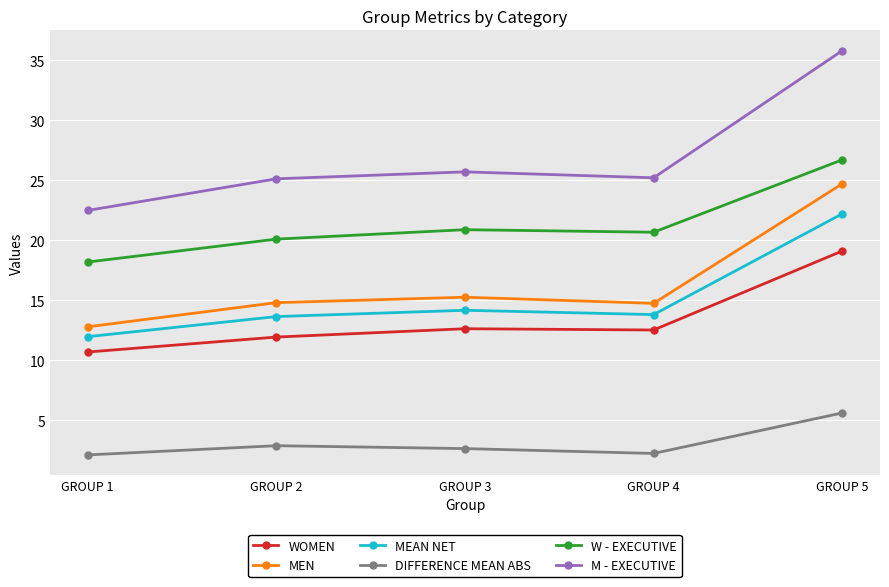

What is the difference between the second highest and second lowest values in the W - EXECUTIVE series?

0.8